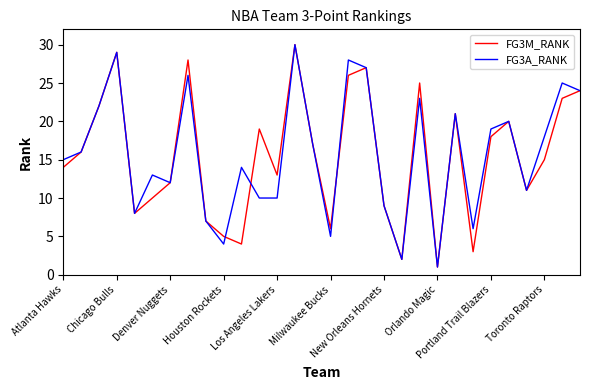

What is the greatest value displayed?

30